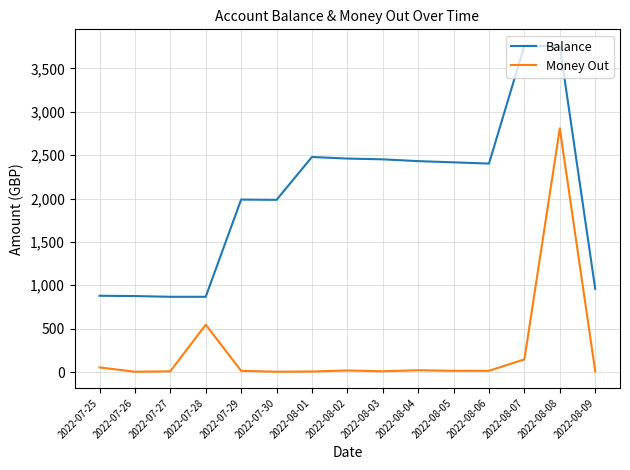

List the series in order of their peak value, lowest first.

Money Out, Balance